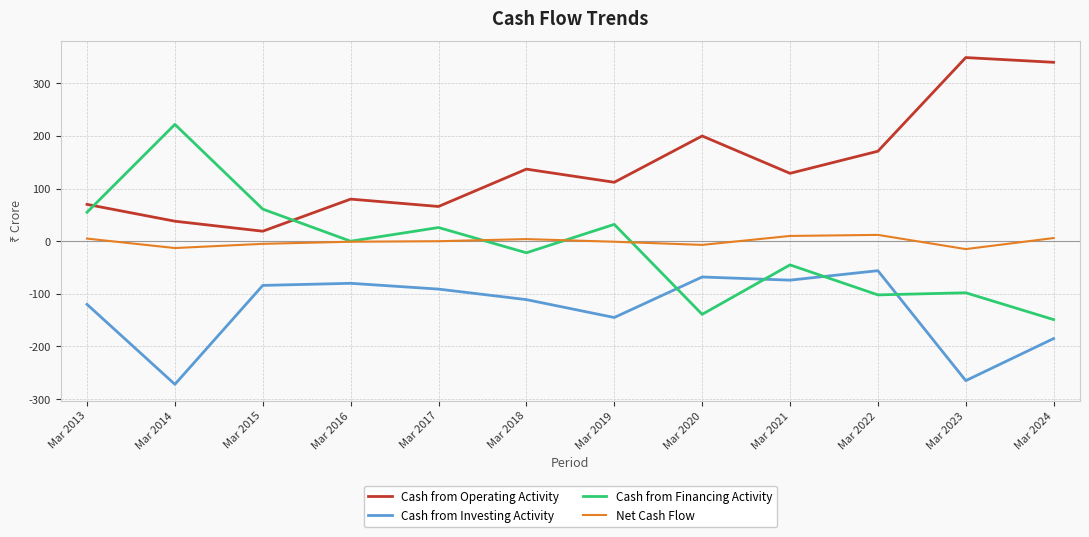

Rank the series by their maximum value, from highest to lowest.

Cash from Operating Activity, Cash from Financing Activity, Net Cash Flow, Cash from Investing Activity